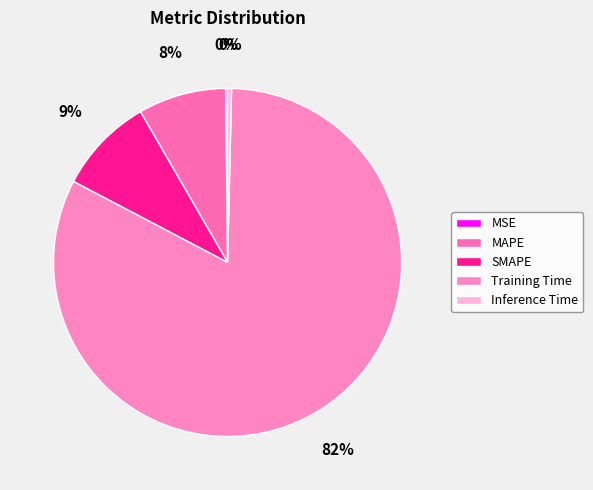

Which category has the biggest portion of the pie?

Training Time